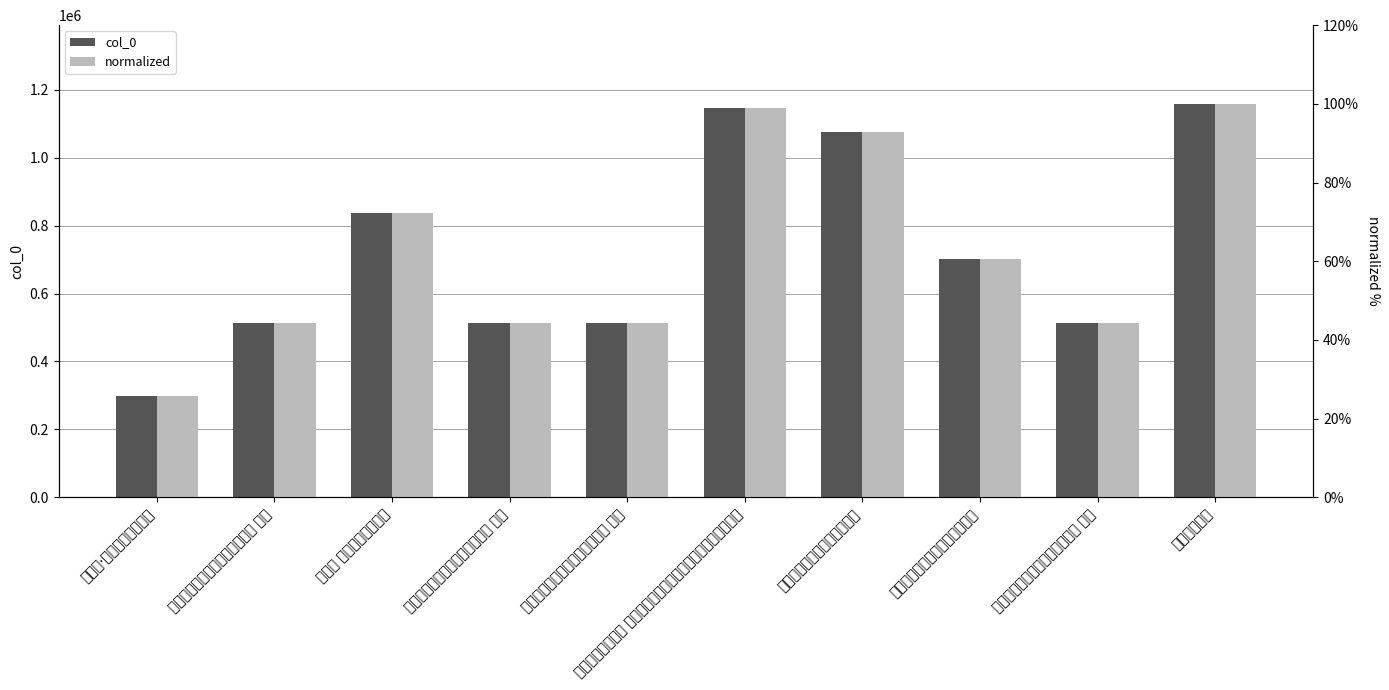

Reading left to right, what are all the values shown in this chart?

col_0: 297555.0	513414.0	836320.0	513417.0	513416.0	1146951.0	1074598.0	702340.0	513415.0	1158179.0
normalized: 0.3	0.4	0.7	0.4	0.4	1.0	0.9	0.6	0.4	1.0